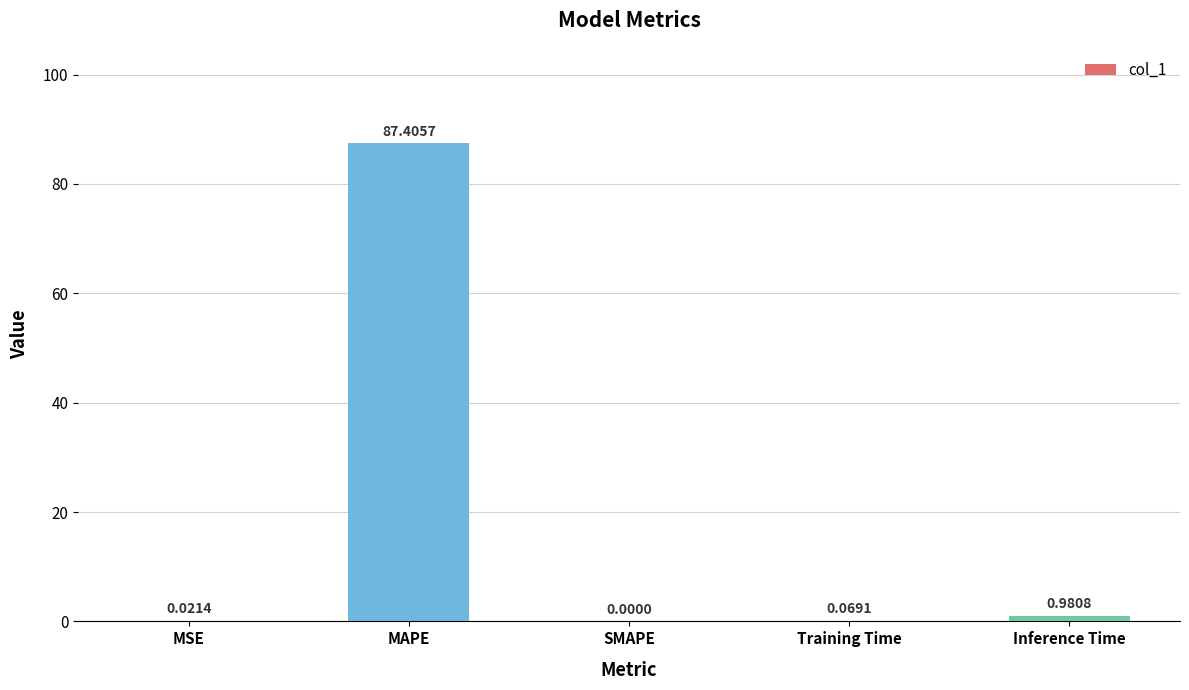

Which has a higher value, MAPE or SMAPE?

MAPE